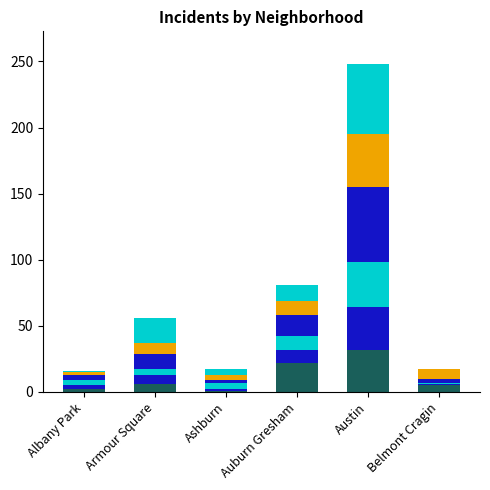

At which category is the sum across all series the highest?

Austin